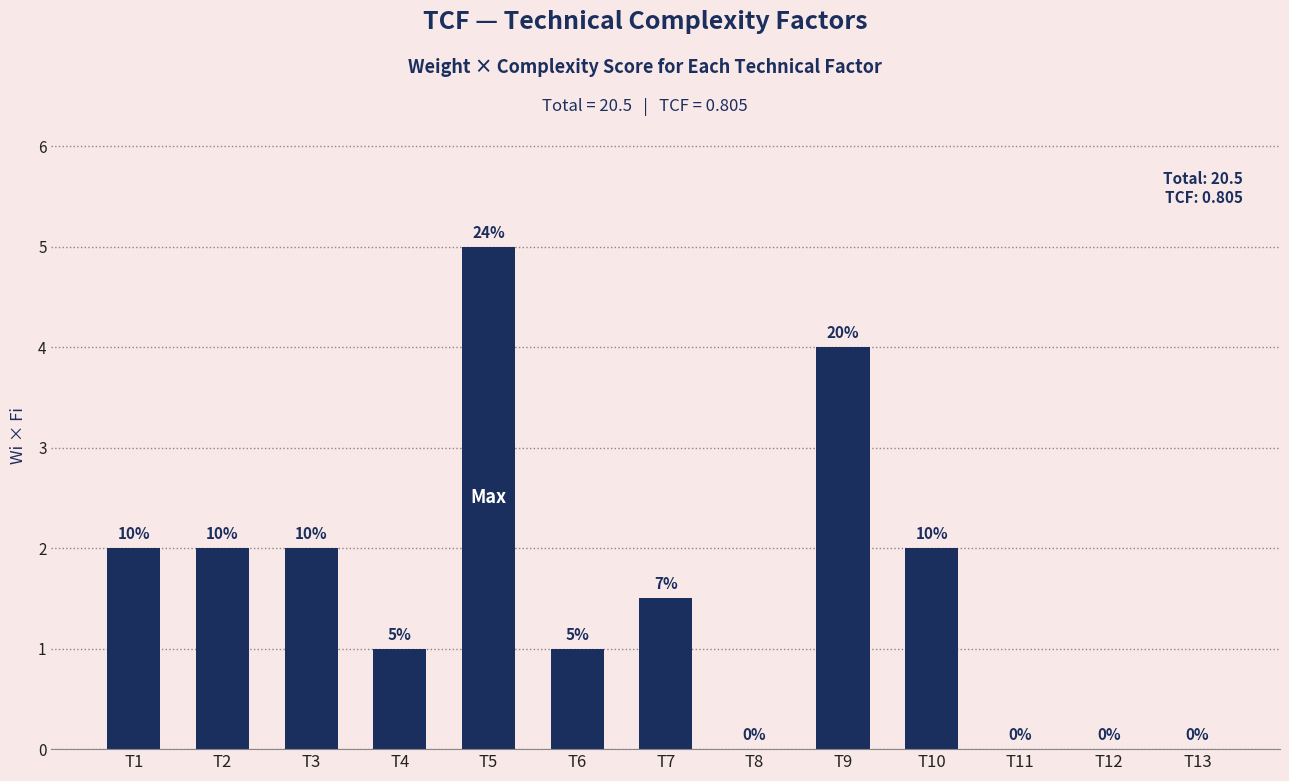

What is the maximum value shown in the chart?

5.0